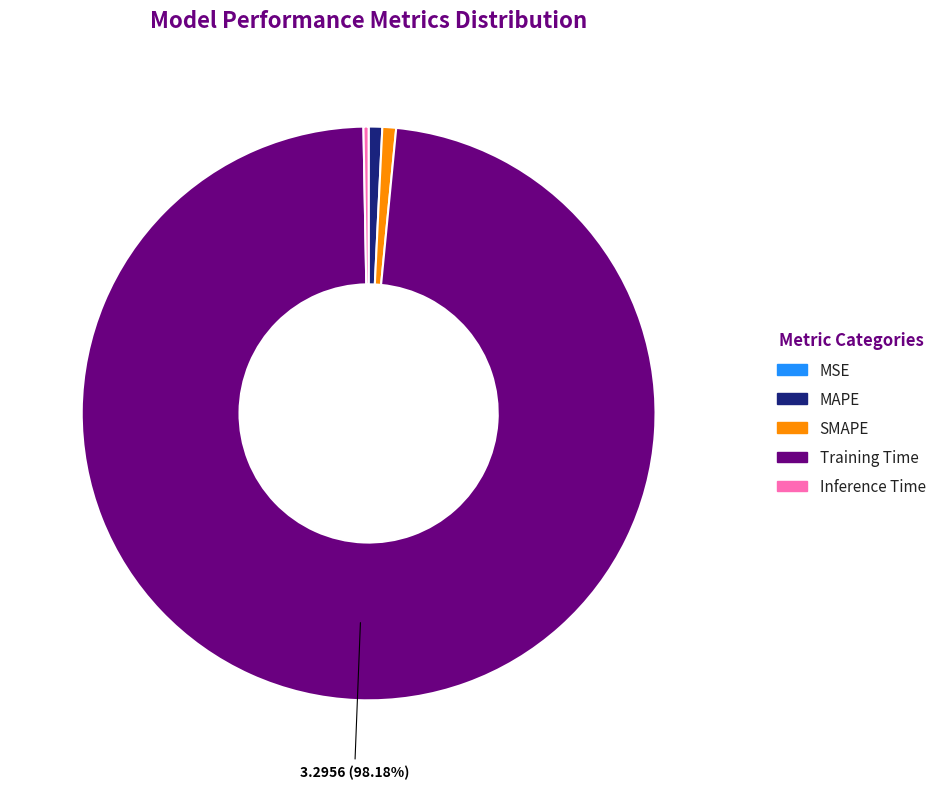

What is the largest slice in the pie chart?

Training Time